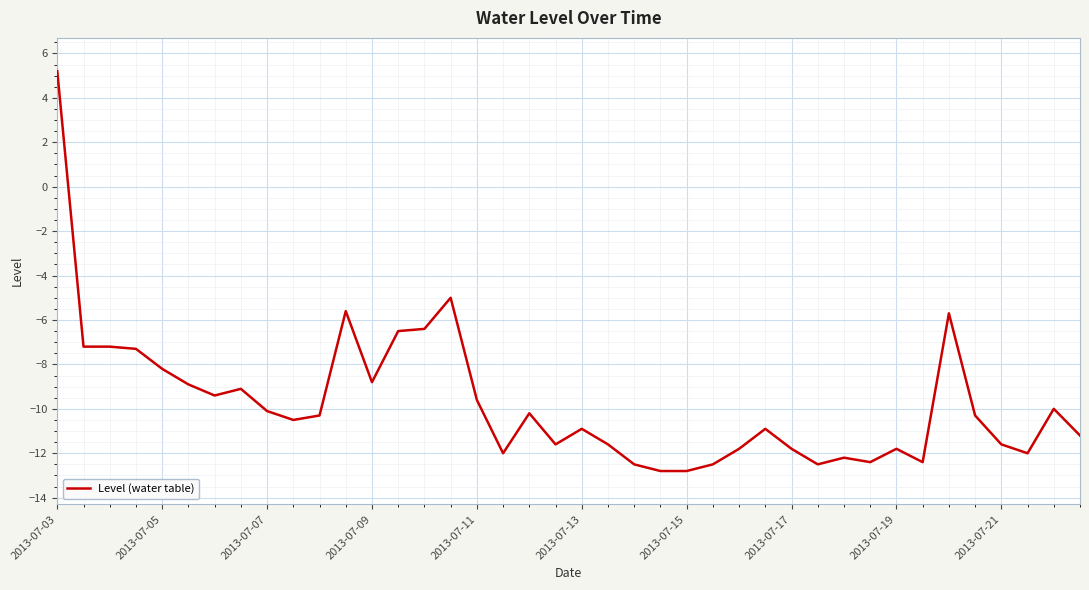

True or false: the data has more than 1 interior local peaks.

True